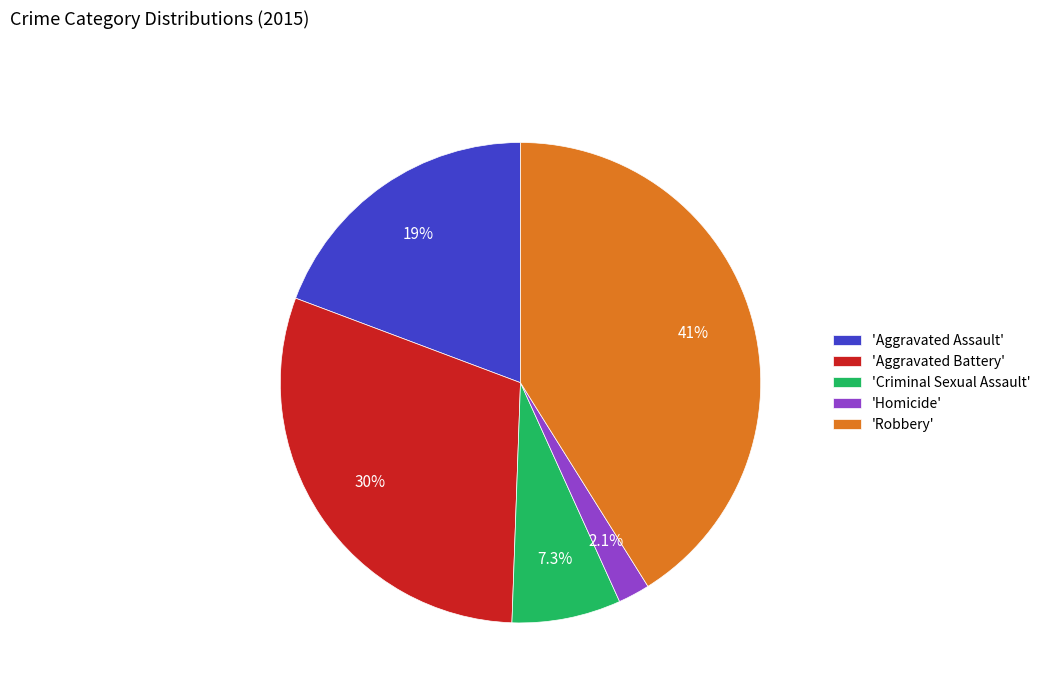

Rank the categories by value from highest to lowest.

'Robbery', 'Aggravated Battery', 'Aggravated Assault', 'Criminal Sexual Assault', 'Homicide'